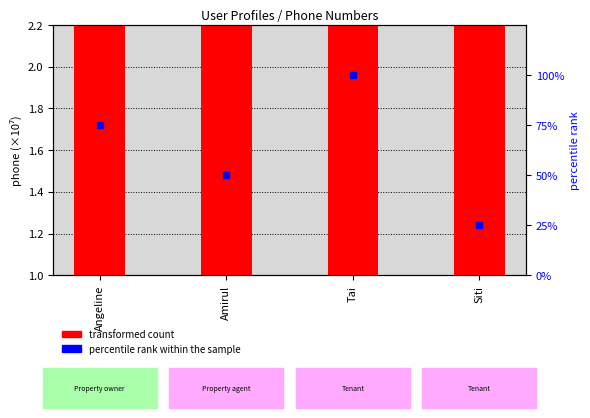

What is the sum of the values at Angeline and Amirul?

30.1